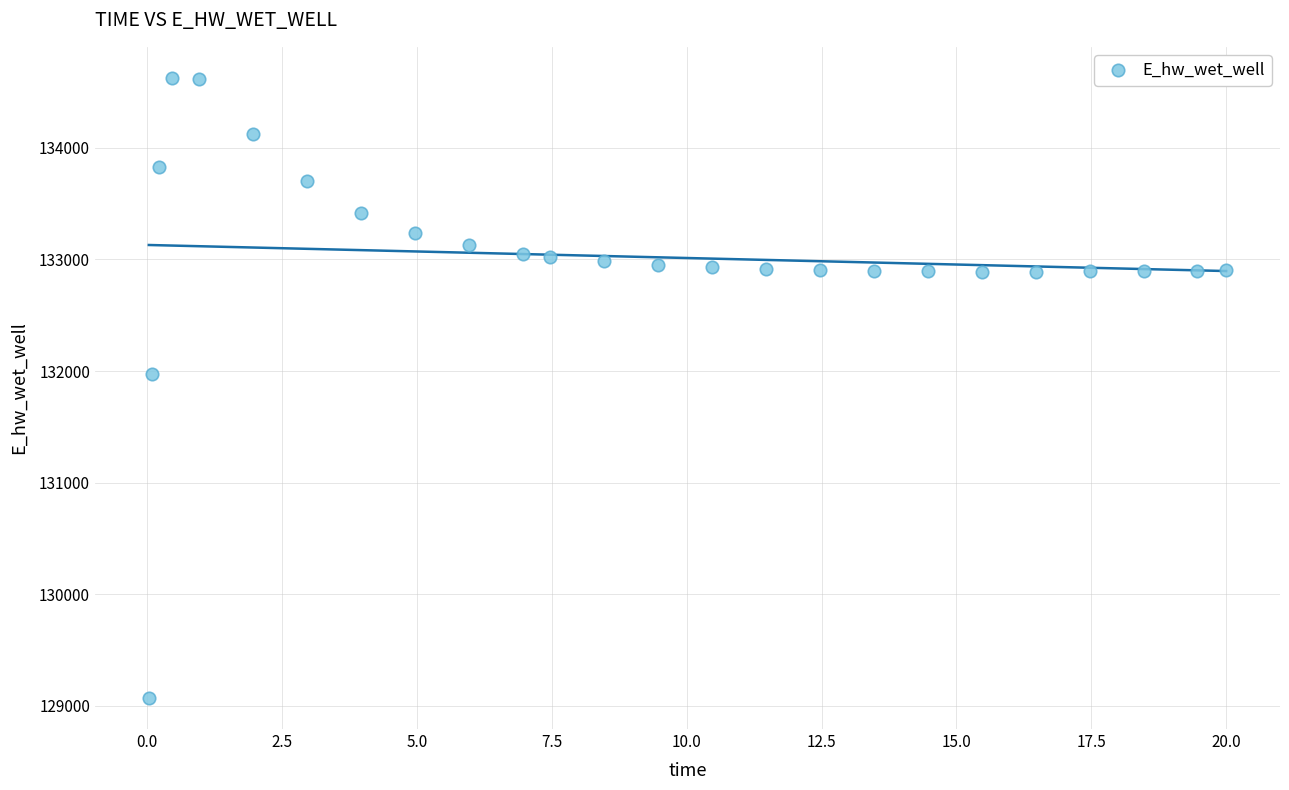

What is the range of Y values (max minus min)?

5557.3